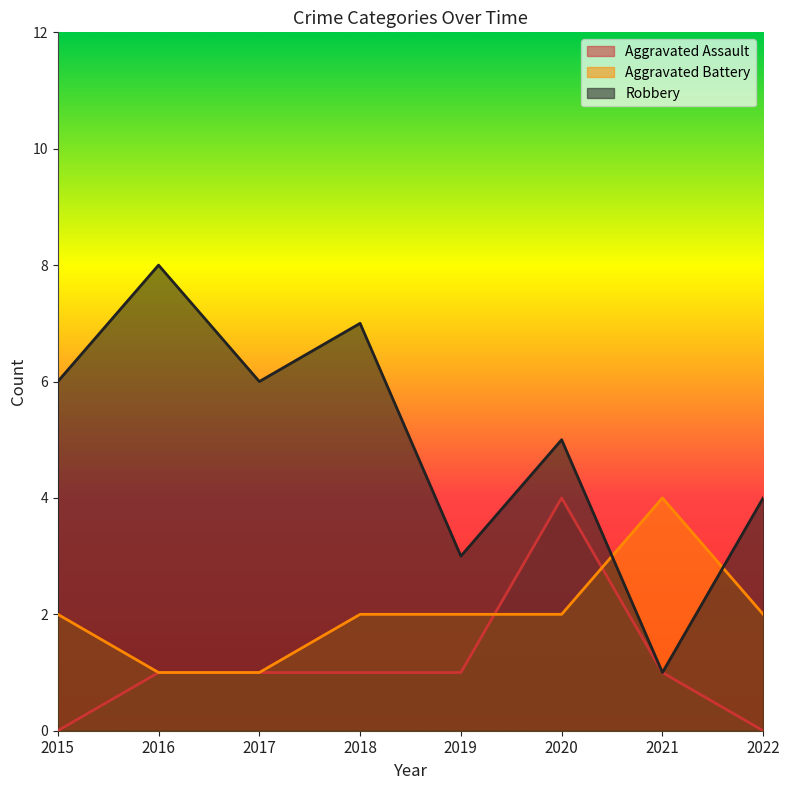

List the labels in order of Aggravated Assault value, largest first.

2020, 2016, 2017, 2018, 2019, 2021, 2015, 2022